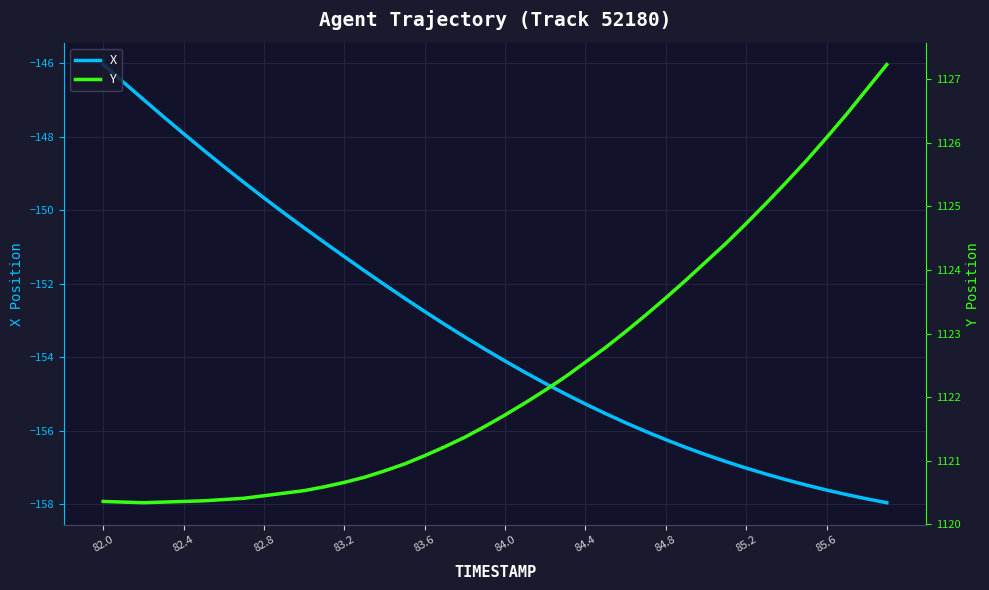

Which series has the largest total across all categories?

Y